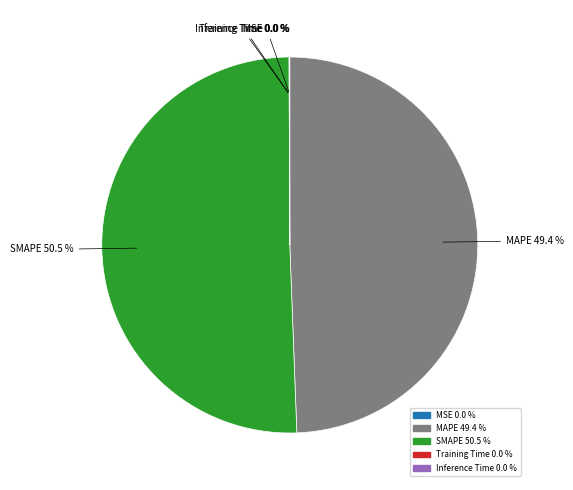

What portion of the pie excludes MAPE?

50.6%